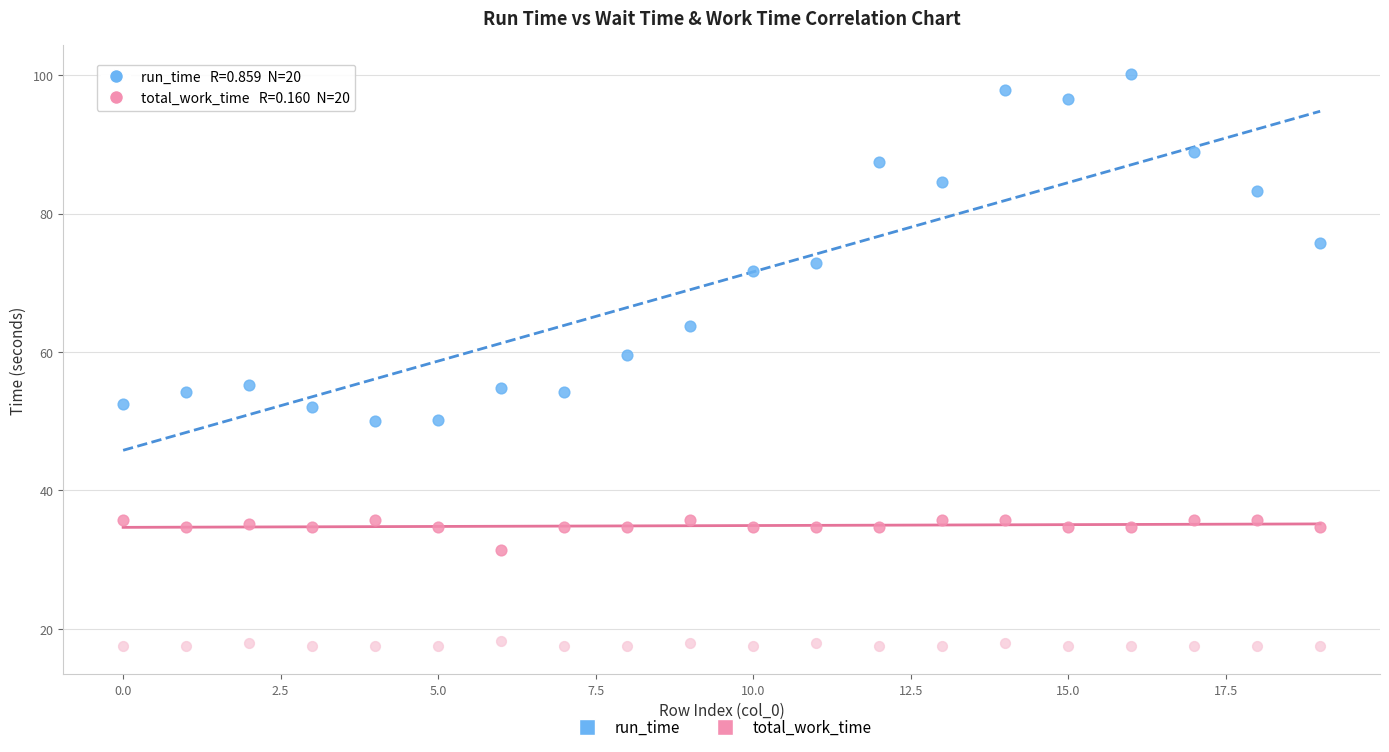

Across all series, what Y value is closest to 58?

59.6